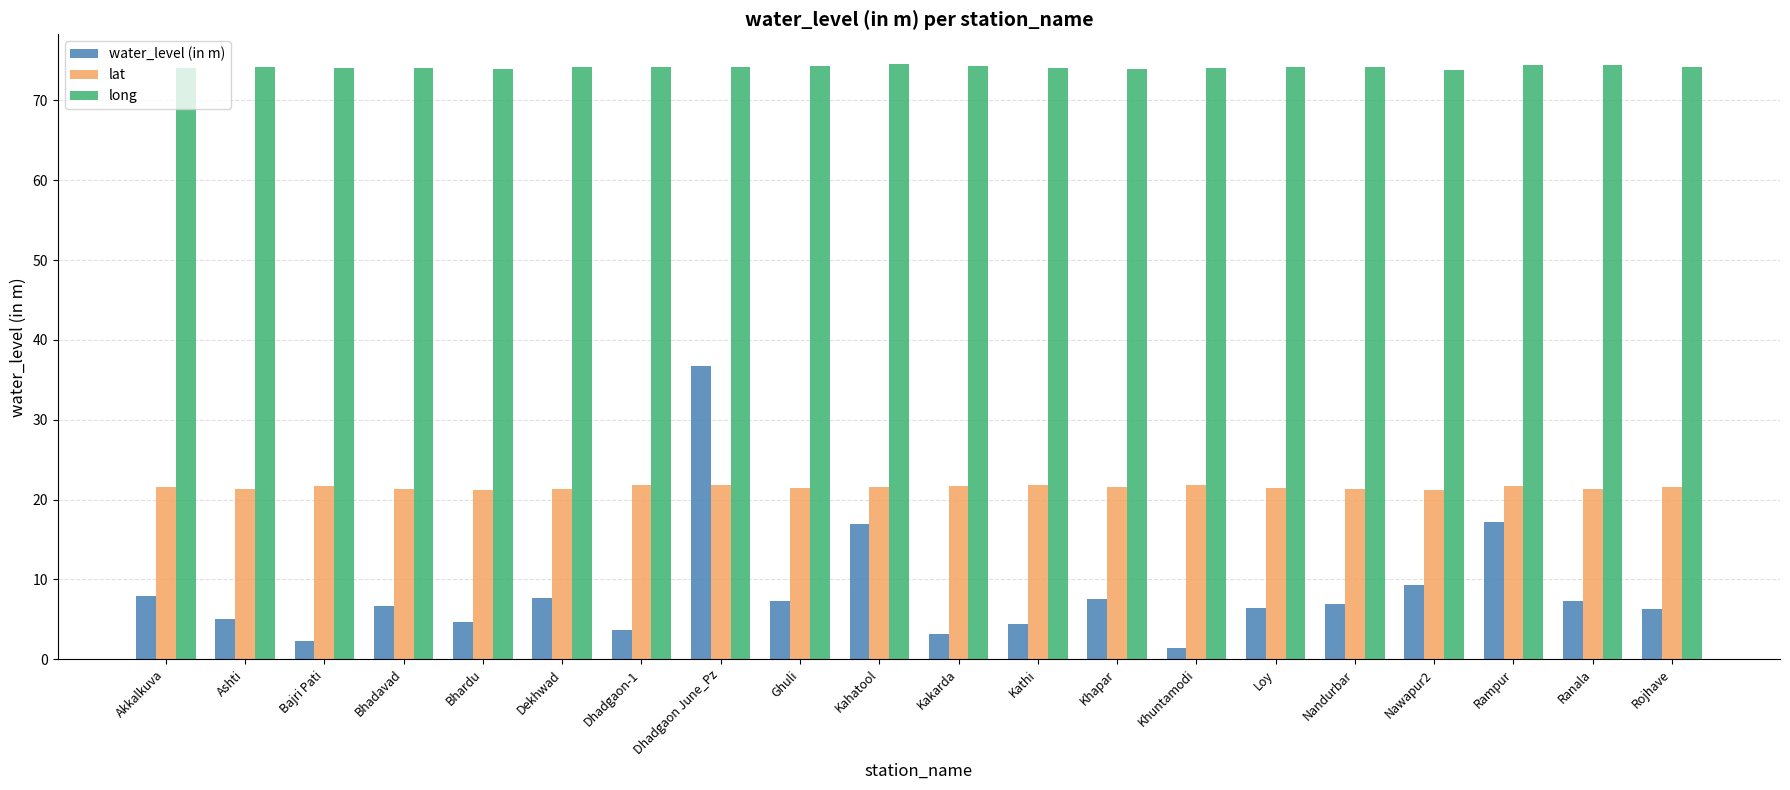

How many series are shown in this chart?

3